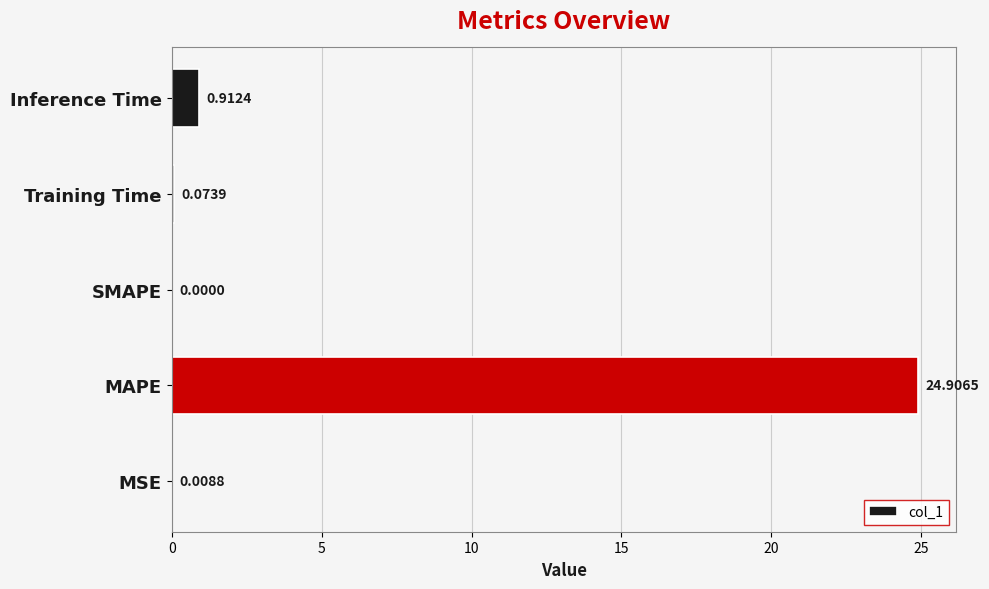

At which label is the value closest to 12?

Inference Time